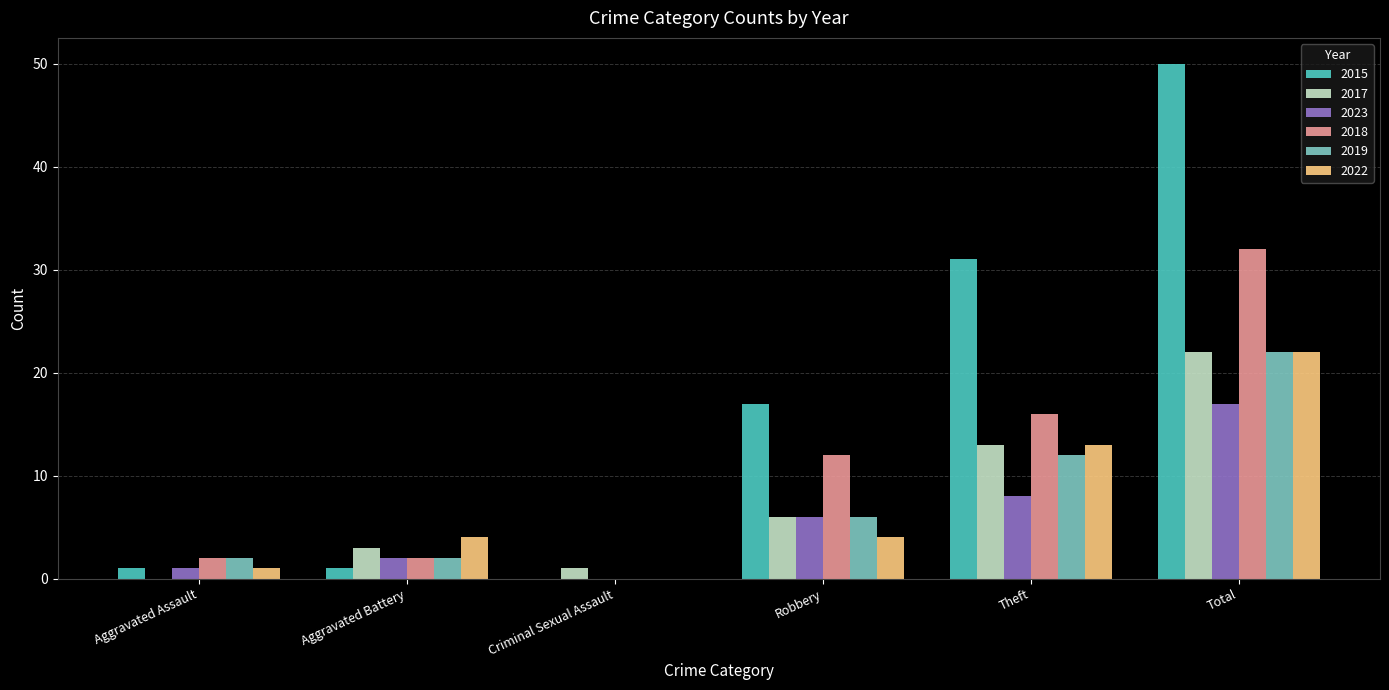

What is the sum of all 2015 values?

100